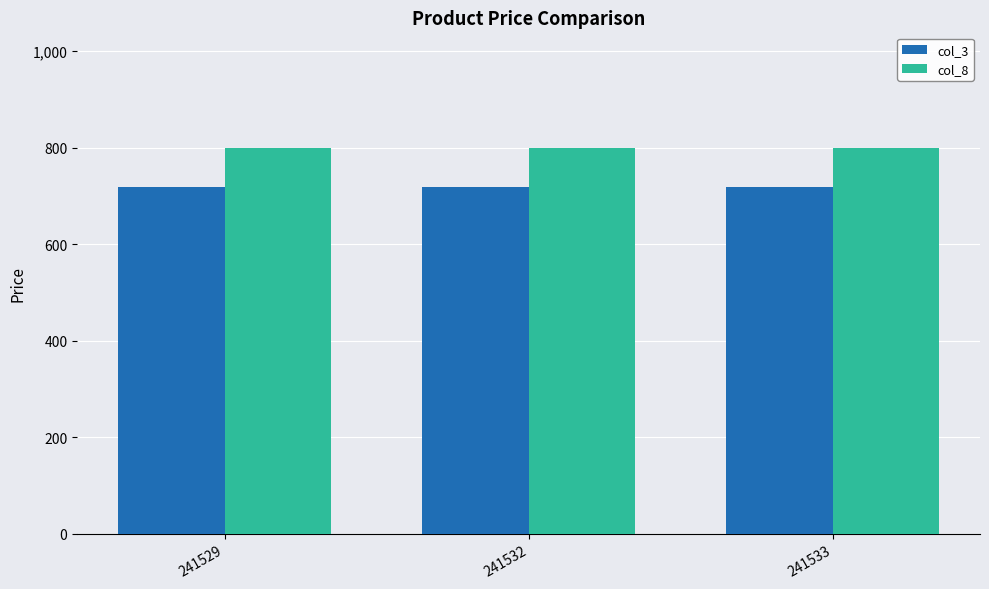

At how many categories does at least one series exceed 723?

3